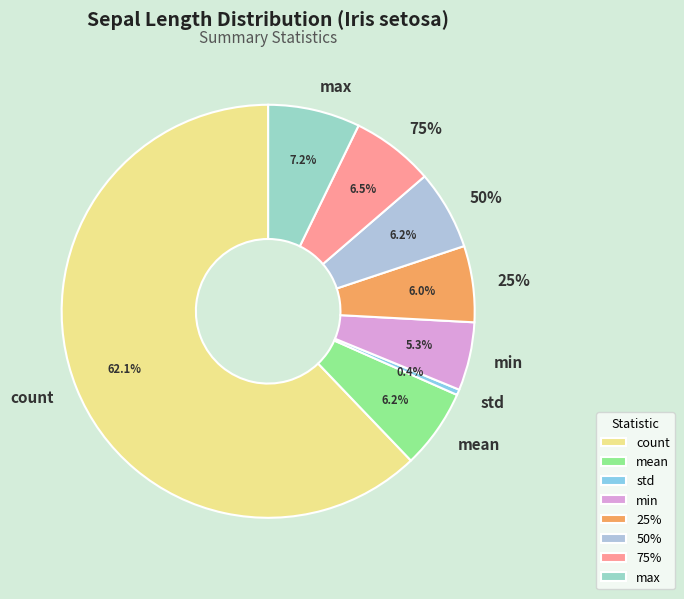

What is the change in value from count to max?

-44.2